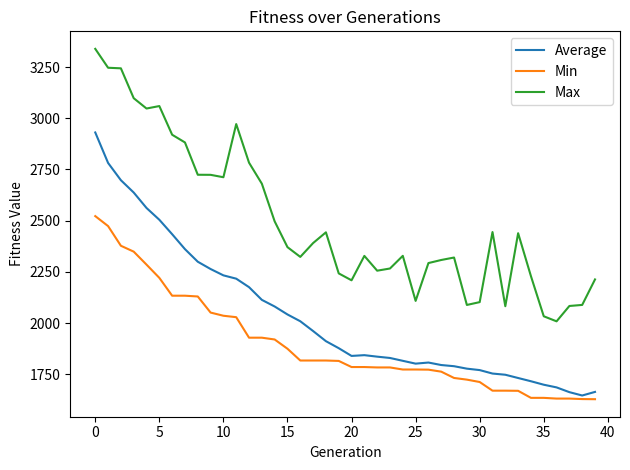

What is the maximum value shown in the chart?

3339.0